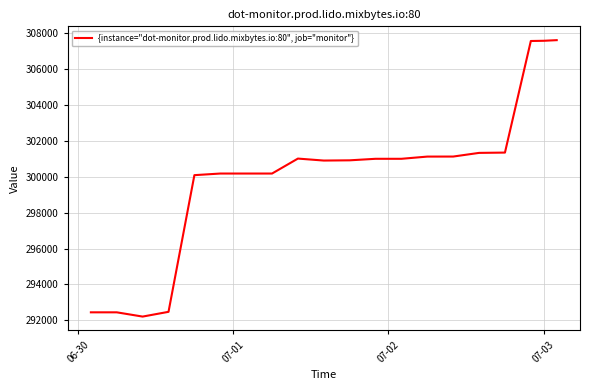

What is the difference between the maximum and minimum values?

15396